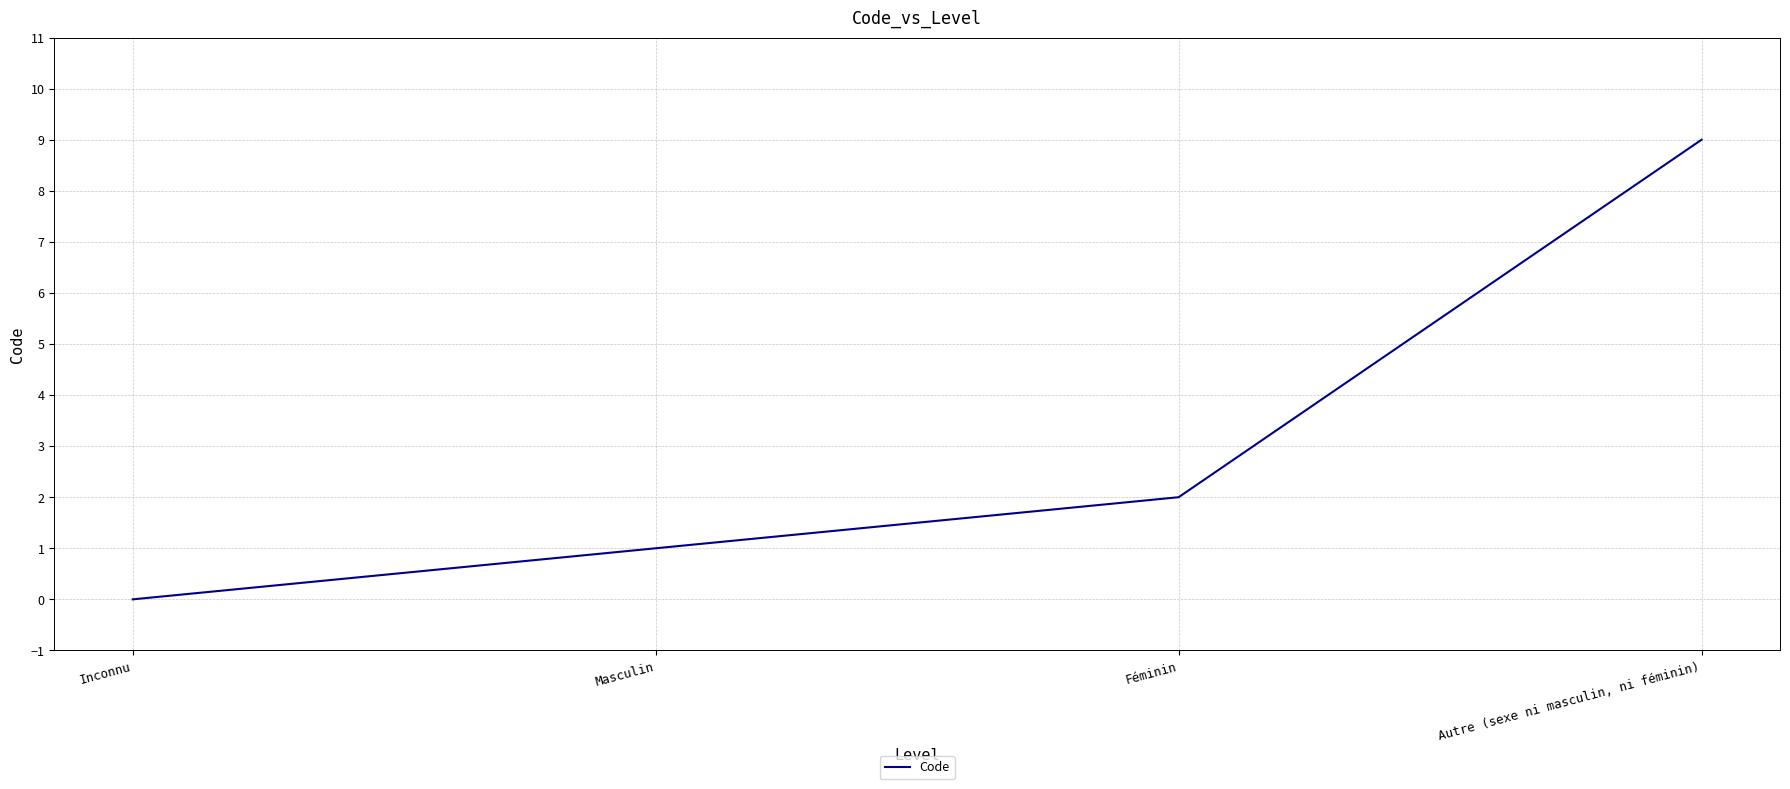

What is the change in value from Masculin to Autre (sexe ni masculin, ni féminin)?

+8